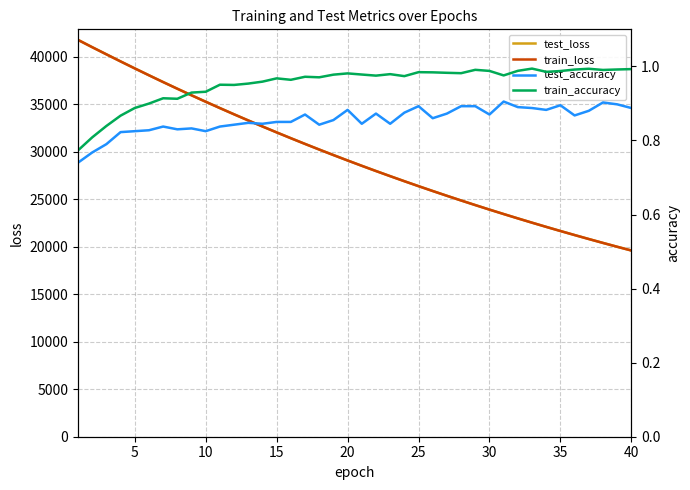

Reading left to right, list all the values displayed in this chart.

test_loss: 41763.9	40993.1	40245.9	39497.0	38763.0	38040.4	37325.1	36625.8	35933.6	35256.0	34588.7	33931.4	33288.3	32652.1	32030.6	31418.4	30815.9	30226.2	29645.1	29073.9	28514.2	27963.4	27425.4	26894.0	26371.4	25861.6	25358.4	24864.2	24379.4	23903.4	23436.5	22977.7	22527.2	22085.0	21650.5	21225.8	20807.7	20396.7	19993.3	19598.2
train_loss: 41757.1	40992.4	40239.6	39493.1	38758.5	38034.0	37320.3	36618.6	35928.2	35249.5	34581.8	33925.8	33281.0	32647.2	32024.3	31412.5	30811.1	30220.4	29639.9	29069.6	28509.5	27959.4	27419.1	26888.6	26367.4	25855.9	25353.4	24860.0	24375.3	23899.6	23432.7	22974.0	22523.7	22081.8	21647.8	21221.9	20803.7	20393.2	19990.2	19594.6
test_accuracy: 0.7	0.8	0.8	0.8	0.8	0.8	0.8	0.8	0.8	0.8	0.8	0.8	0.8	0.8	0.8	0.8	0.9	0.8	0.9	0.9	0.8	0.9	0.8	0.9	0.9	0.9	0.9	0.9	0.9	0.9	0.9	0.9	0.9	0.9	0.9	0.9	0.9	0.9	0.9	0.9
train_accuracy: 0.8	0.8	0.8	0.9	0.9	0.9	0.9	0.9	0.9	0.9	1.0	0.9	1.0	1.0	1.0	1.0	1.0	1.0	1.0	1.0	1.0	1.0	1.0	1.0	1.0	1.0	1.0	1.0	1.0	1.0	1.0	1.0	1.0	1.0	1.0	1.0	1.0	1.0	1.0	1.0